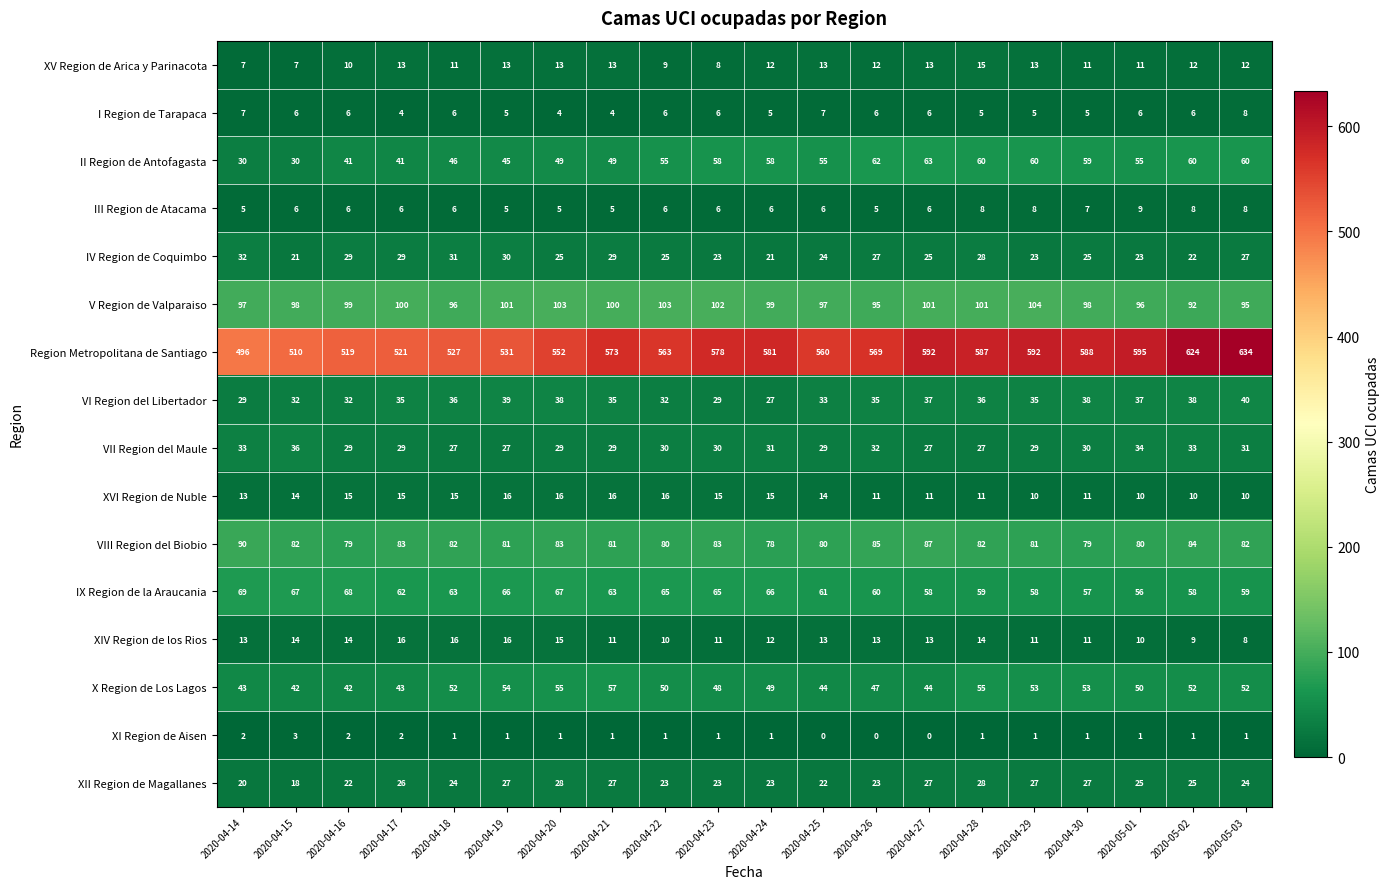

What is the maximum value shown in the chart?

634